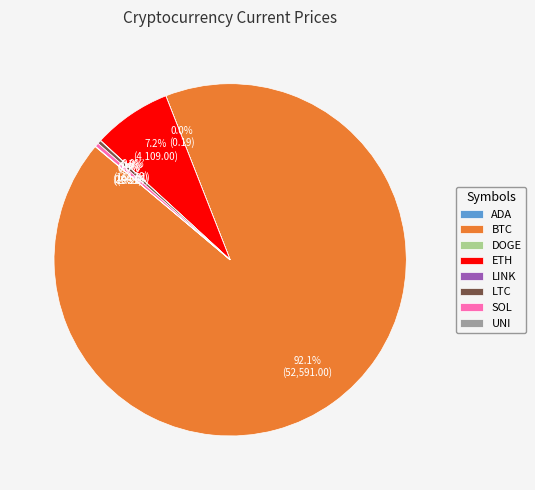

What is the majority slice?

BTC